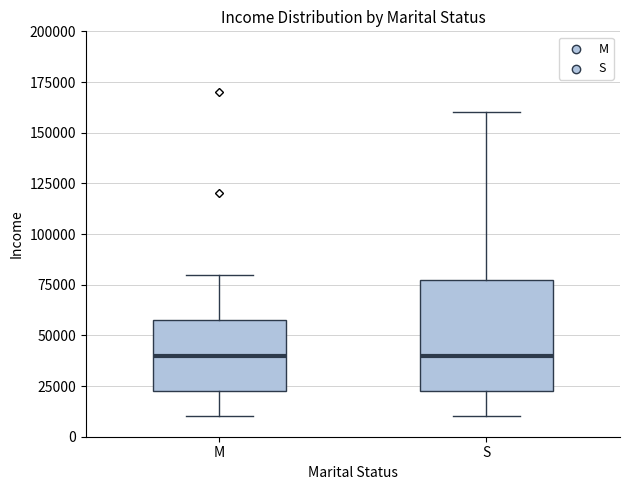

Reading left to right, read every box against the y-axis: the position of its median line, the range the box covers, and the ends of its whiskers. The values are not printed on the chart, so give them approximately, as read against the axis.

M: median 40000, box 25000 to 60000, whiskers 10000 to 80000
S: median 40000, box 25000 to 80000, whiskers 10000 to 160000